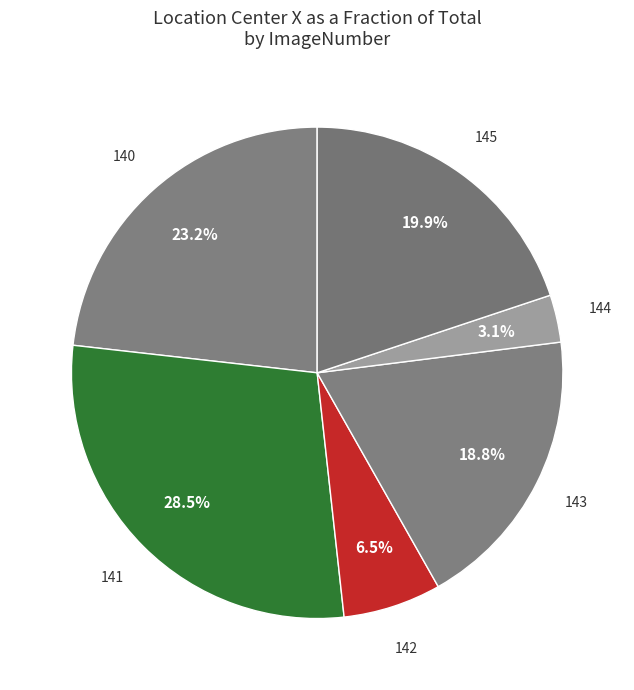

To the nearest percent, what is the average slice percentage?

17%